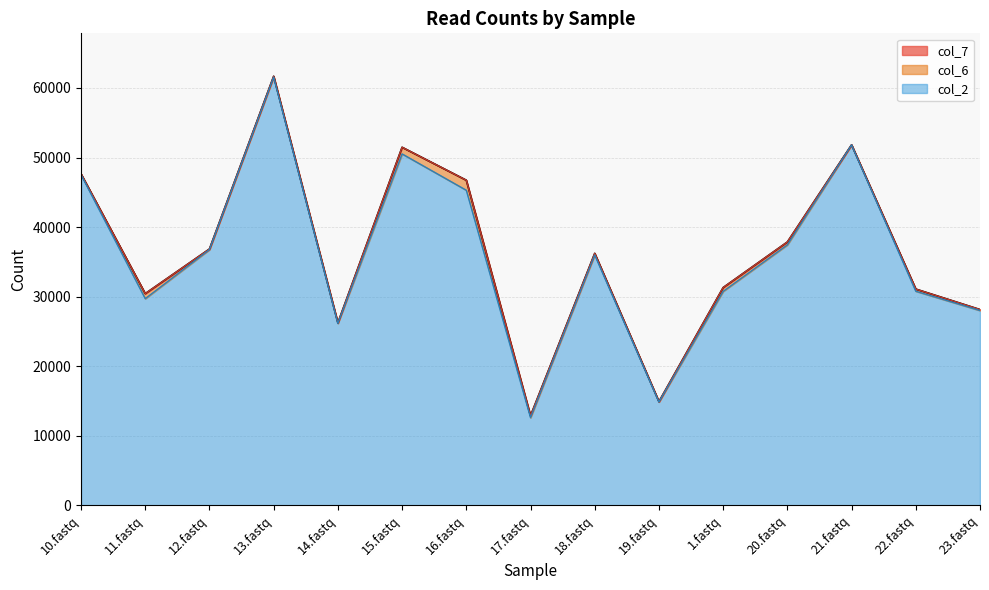

True or false: col_7 has a value of 36230 at 18.fastq.

True